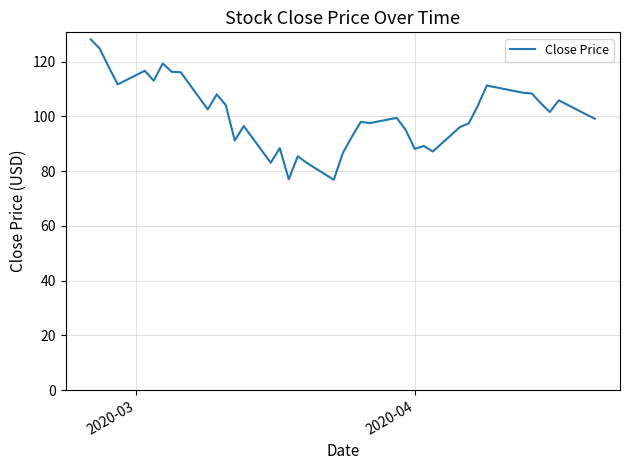

True or false: the data has more than 1 interior local peaks.

True